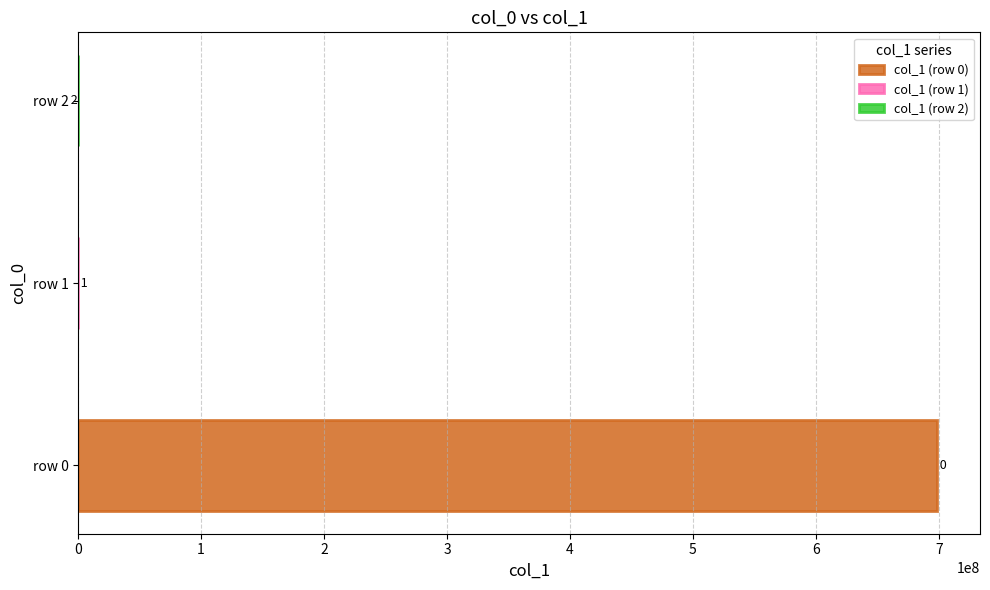

What is the minimum value shown in the chart?

-0.4